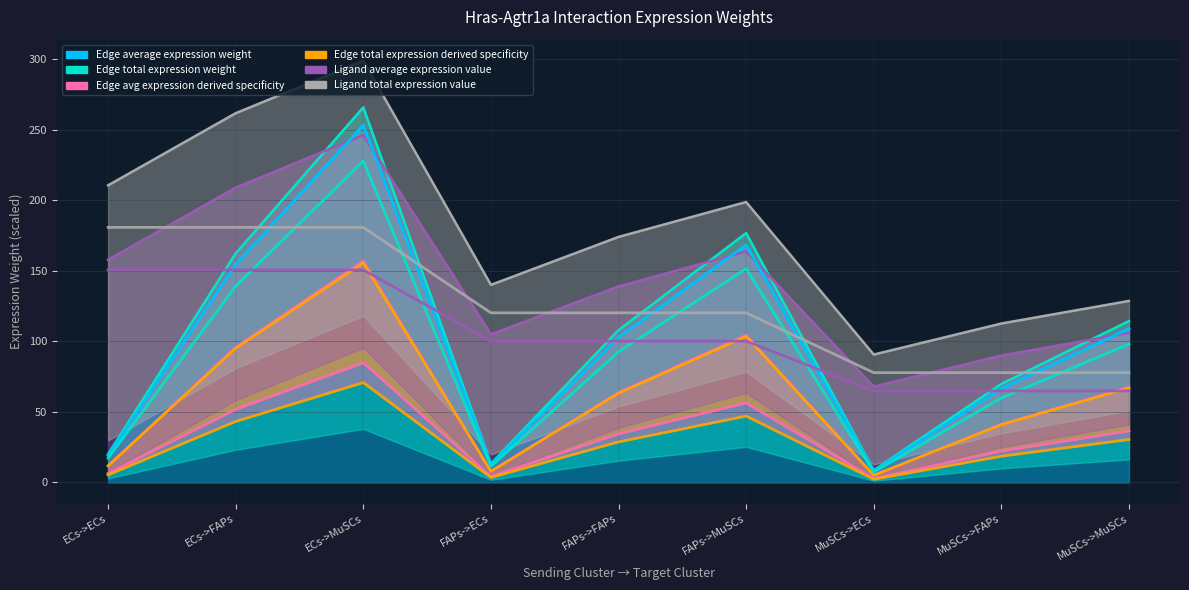

Where does the Edge total expression derived specificity series first go above 28?

ECs->FAPs